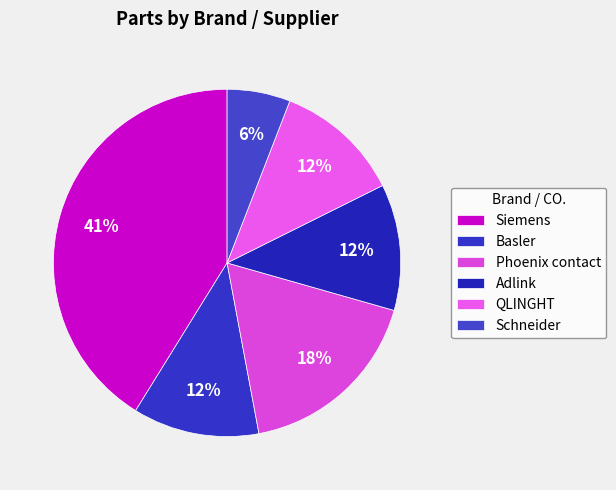

How many segments does this pie chart have?

6